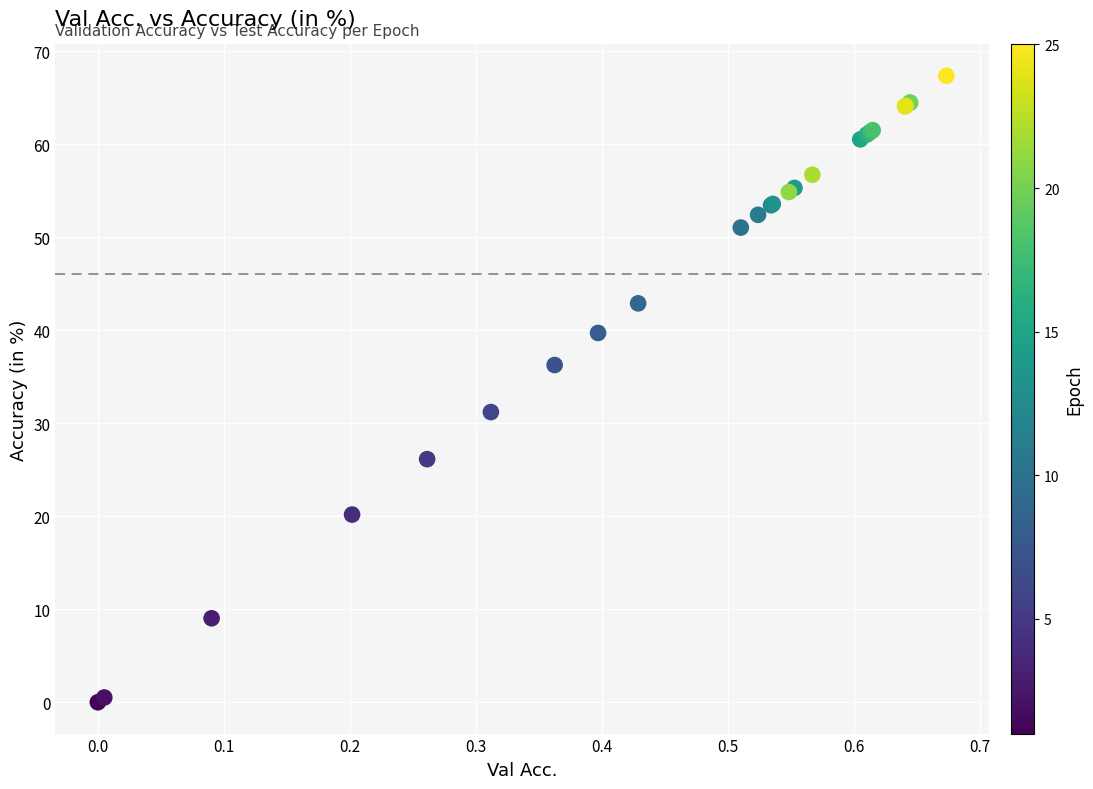

What Y value in the scatter plot is closest to 33?

31.2